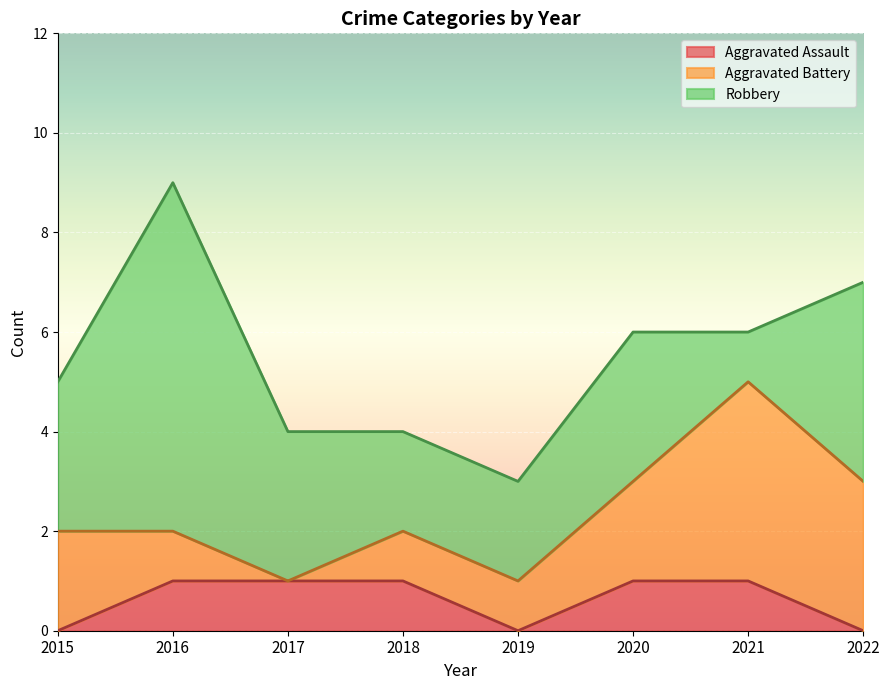

What is the maximum value for Aggravated Battery?

4